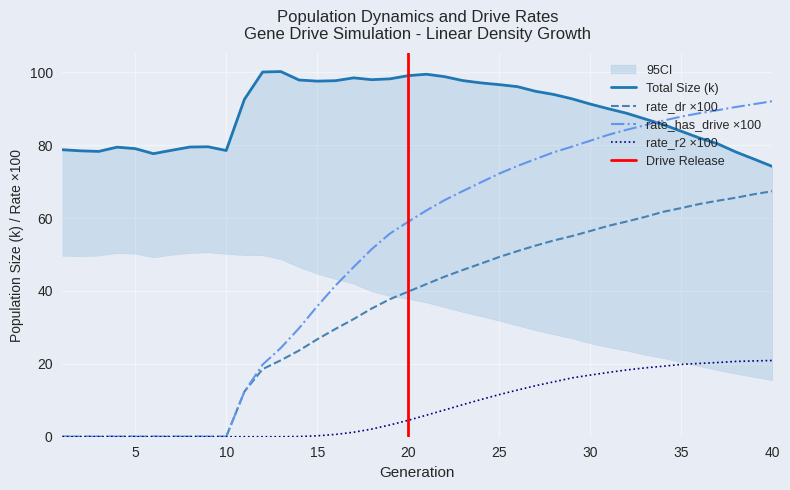

At which label does size first exceed 91?

11